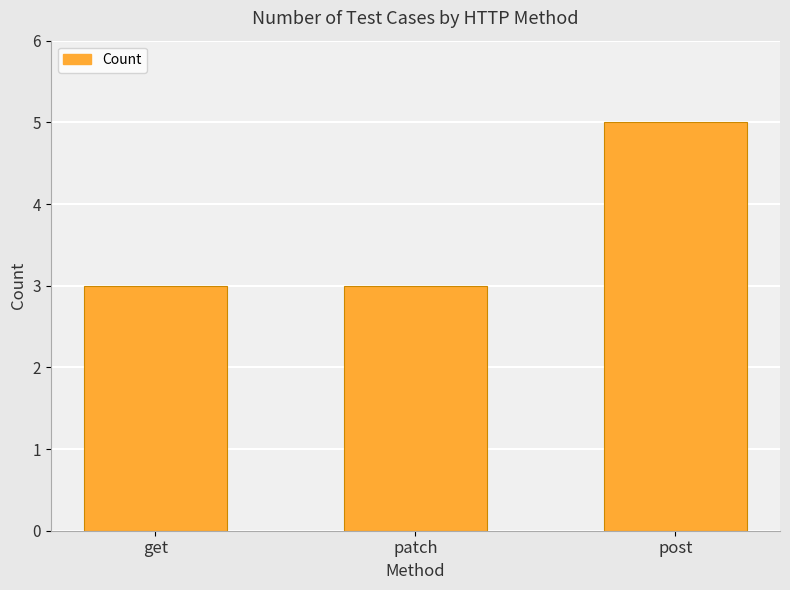

What position from the left is patch?

2